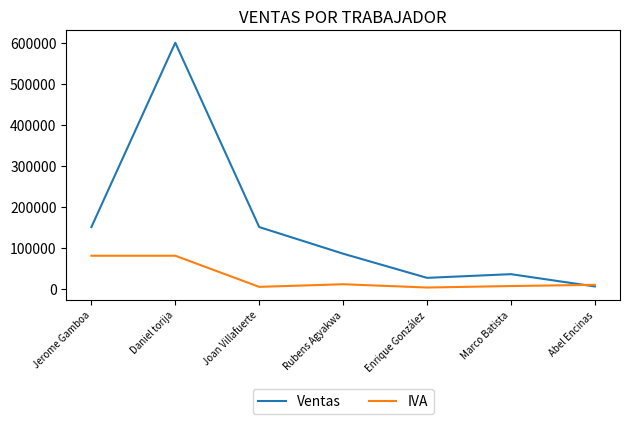

What is the spread (max minus min) of values at Daniel torija?

520000